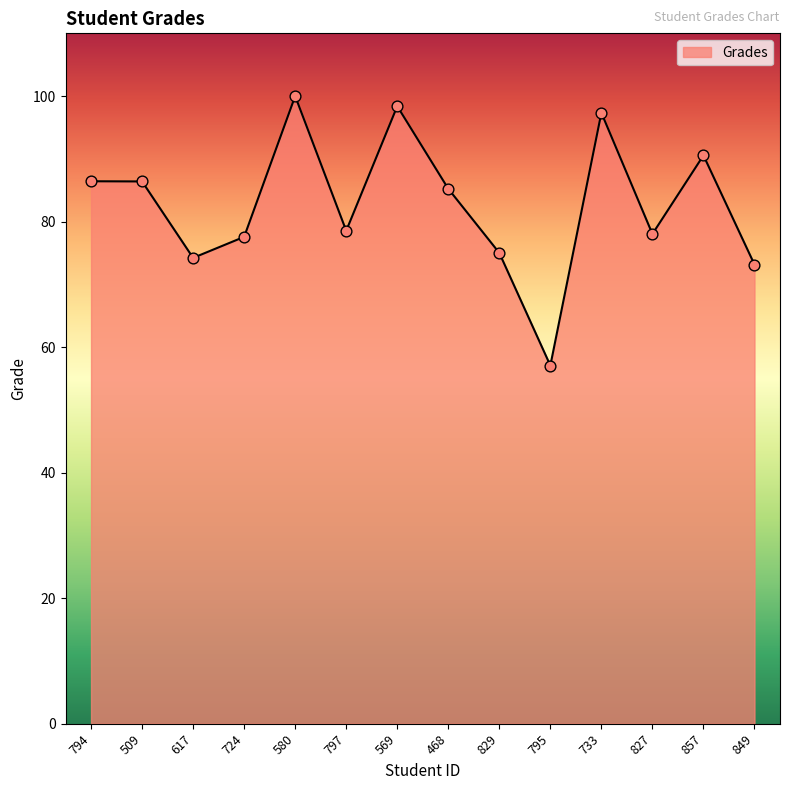

Approximately how many times larger is the value at 509 compared to 724?

1.1